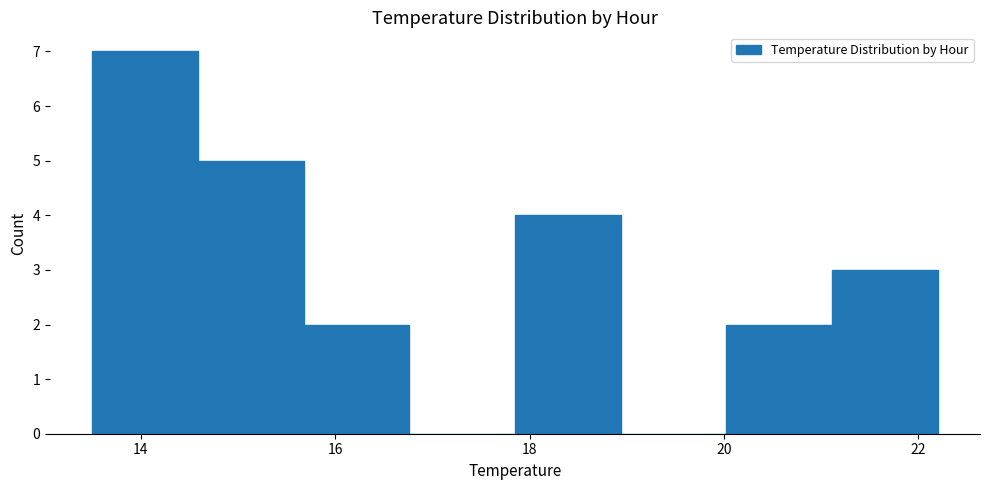

How tall is the bar that spans 17.8 to 19.0 on the x-axis? Neither the bar edges nor the heights are printed on the chart, so give them approximately, as read against the axes.

4